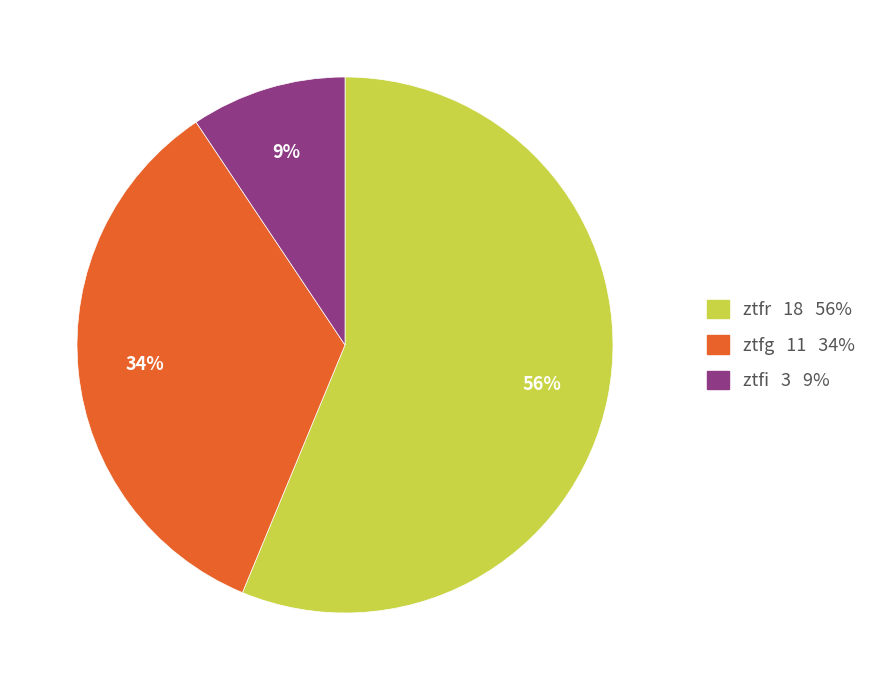

How many slices are in this pie chart?

3